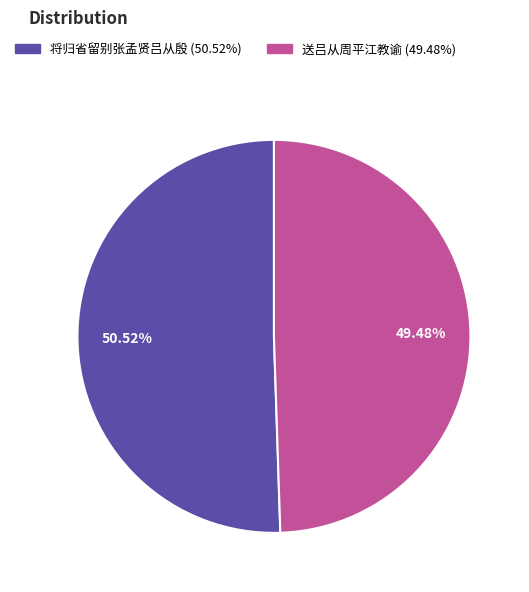

How many slices are in this pie chart?

2